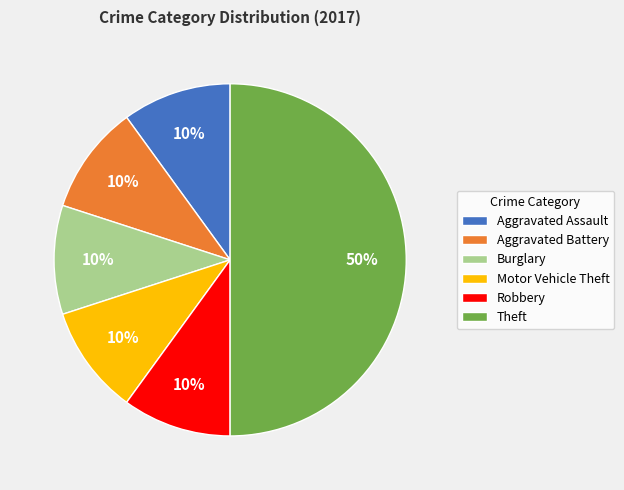

What percentage is the Robbery slice, to the nearest percent?

10%